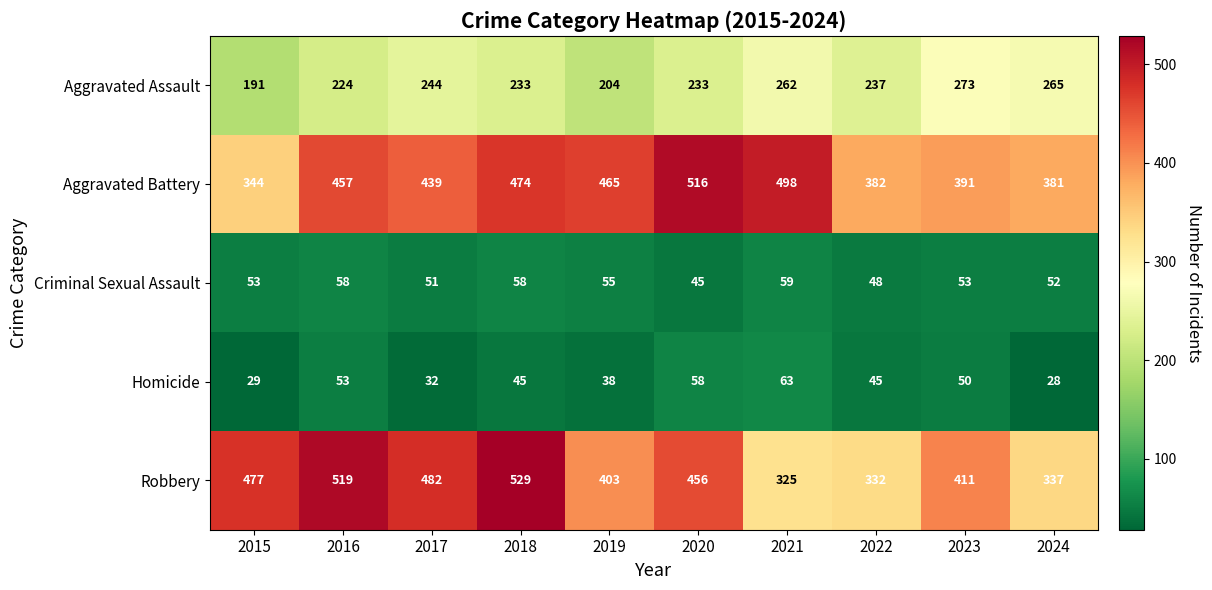

What is the difference between the highest and lowest values at 2016?

466